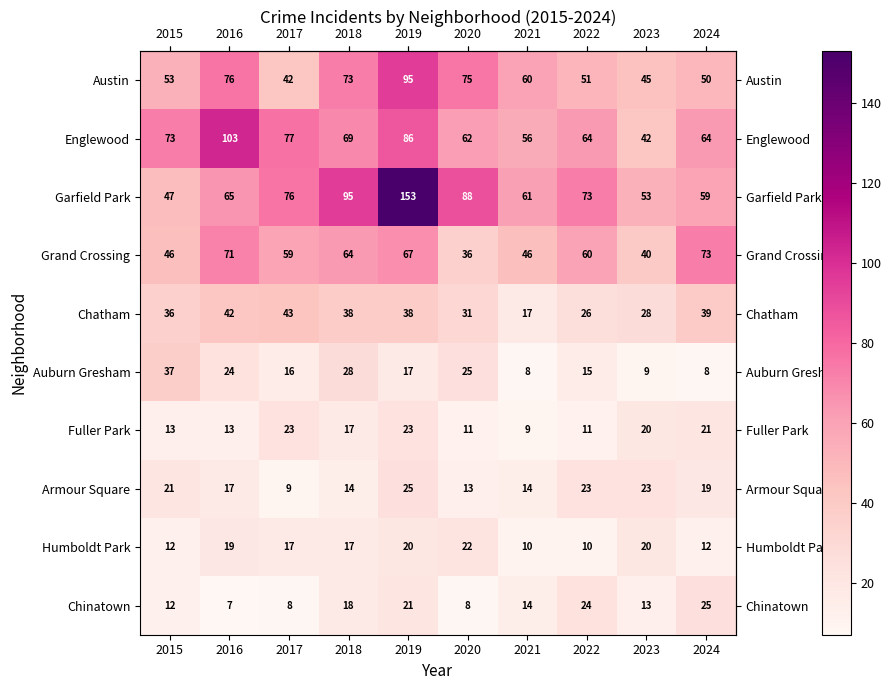

Where does the Chatham series first go above 38?

2016